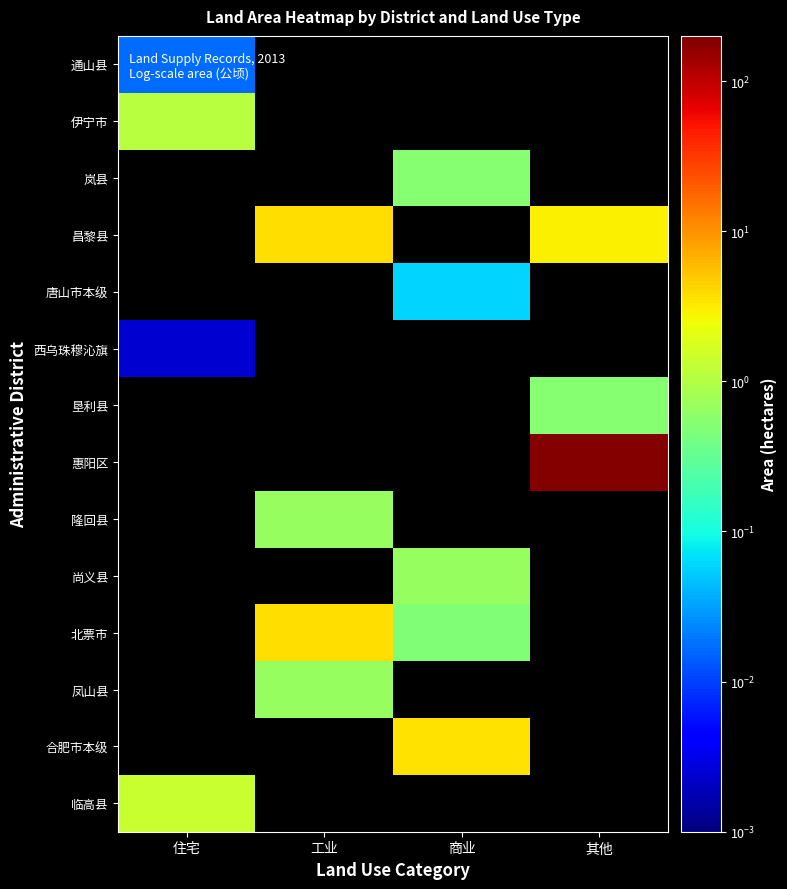

Which has a higher value, 商业 or 住宅?

住宅